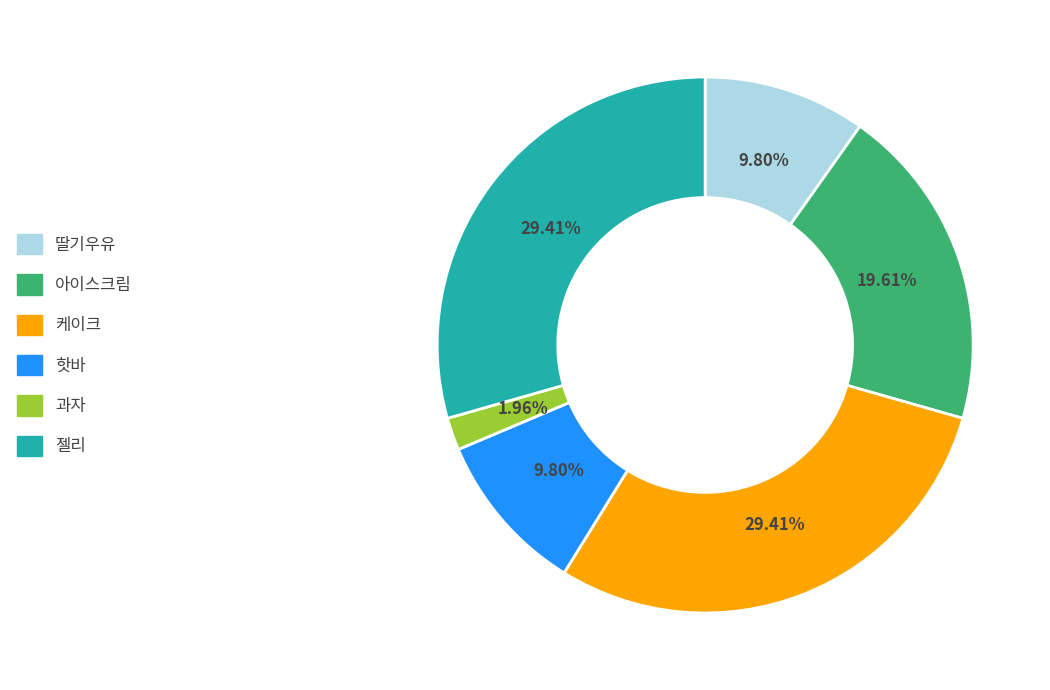

Approximately how many times larger is the value at 핫바 compared to 과자?

5.0